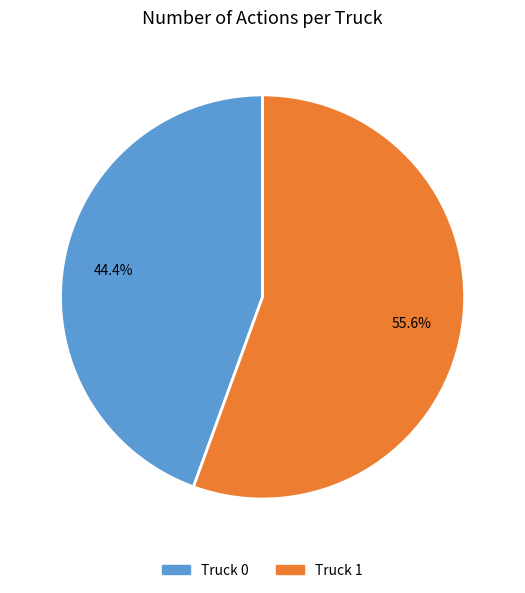

How many segments does this pie chart have?

2